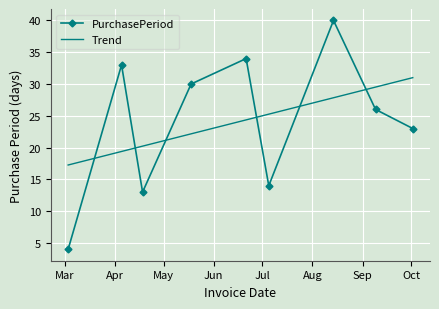

What is the greatest value displayed?

40.0